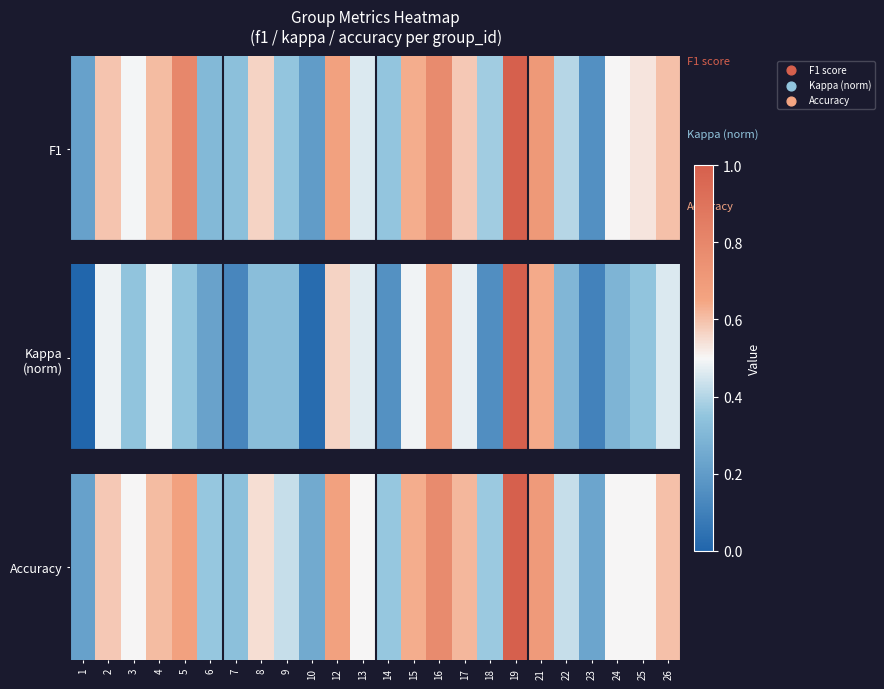

Between 14 and 22, which is larger?

22